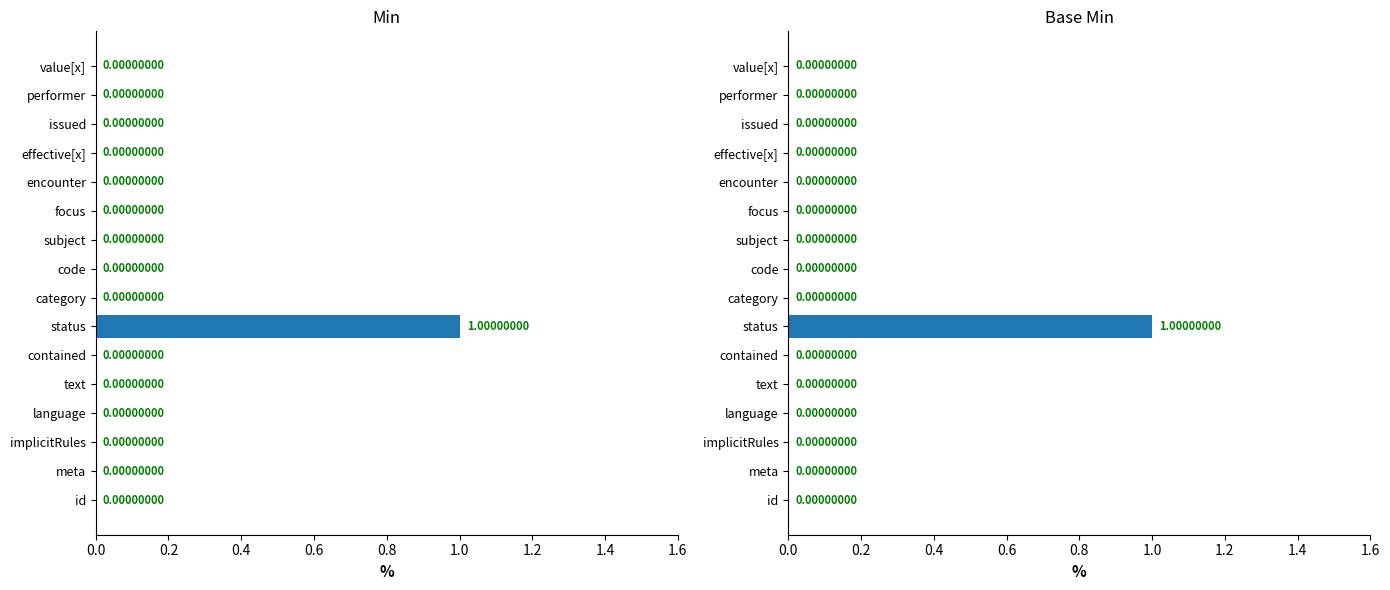

What is the label of the 11th bar from the right?

contained